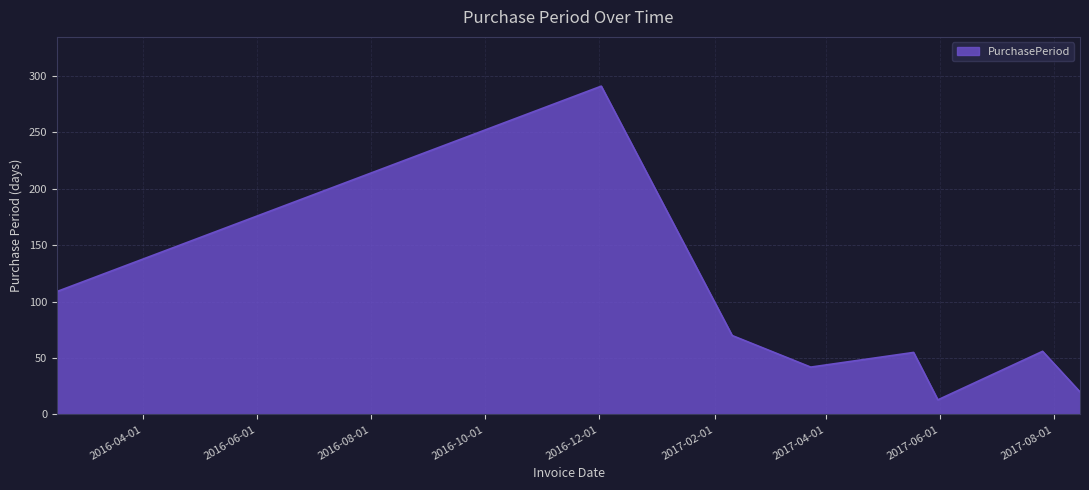

What is the minimum value shown in the chart?

13